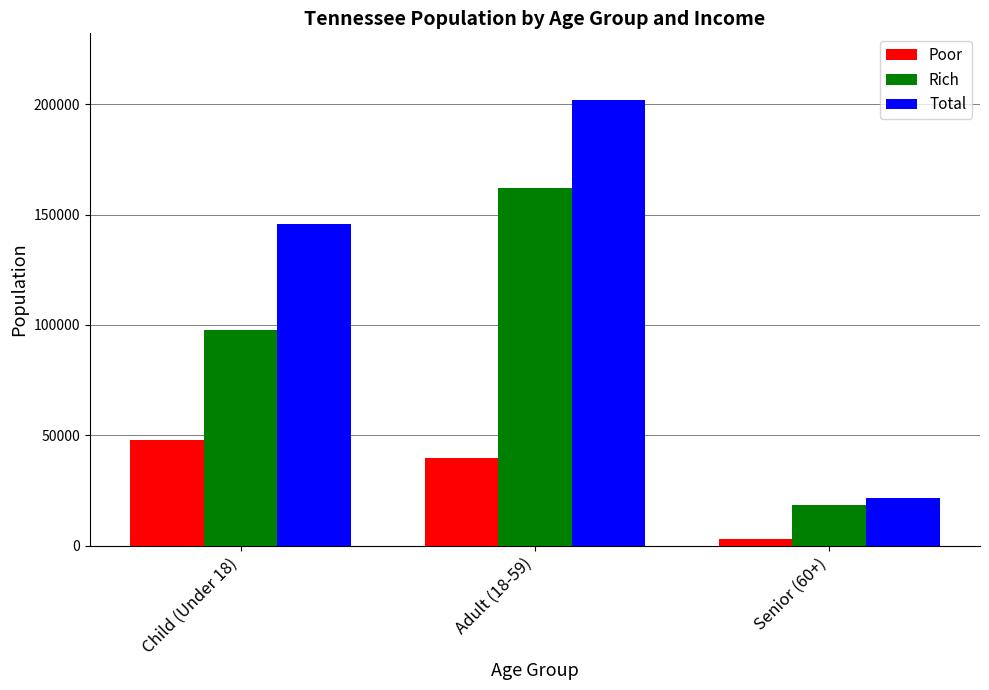

Which label corresponds to the smallest value in the chart?

Senior (60+)